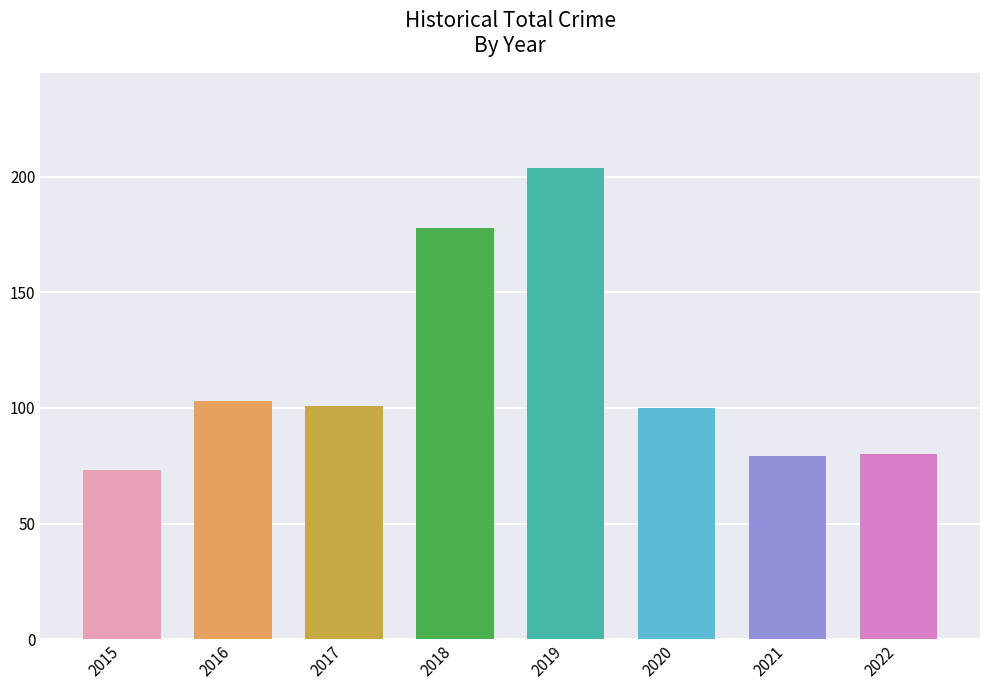

Reading left to right, transcribe all the data shown in this chart.

2015=73	2016=103	2017=101	2018=178	2019=204	2020=100	2021=79	2022=80